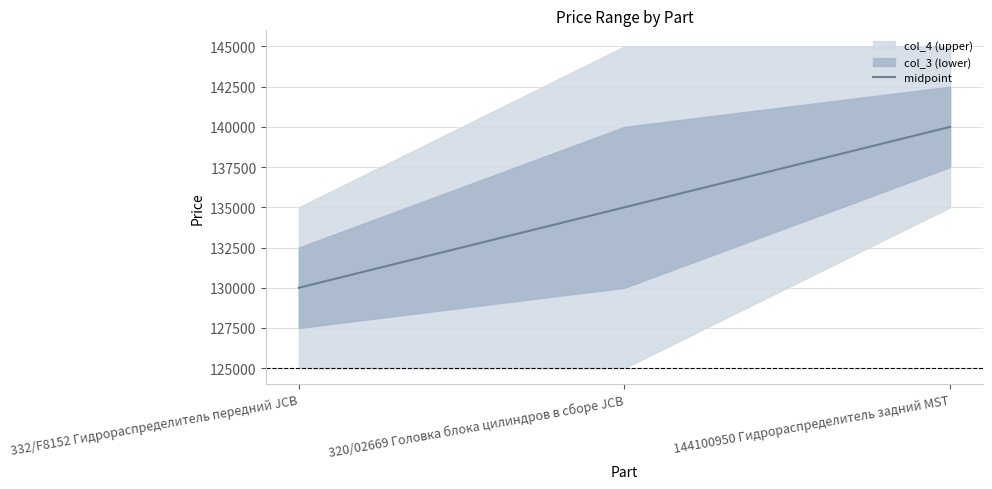

Reading left to right, transcribe all the data shown in this chart.

130000	135000	140000